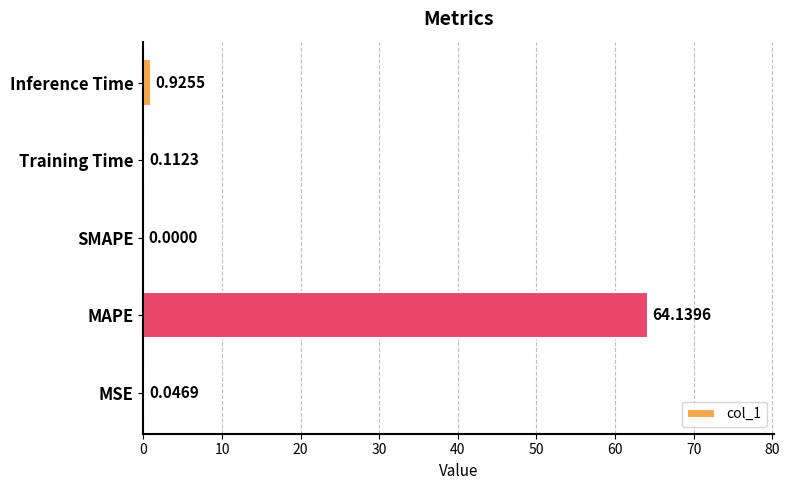

What is the sum of all values?

65.2